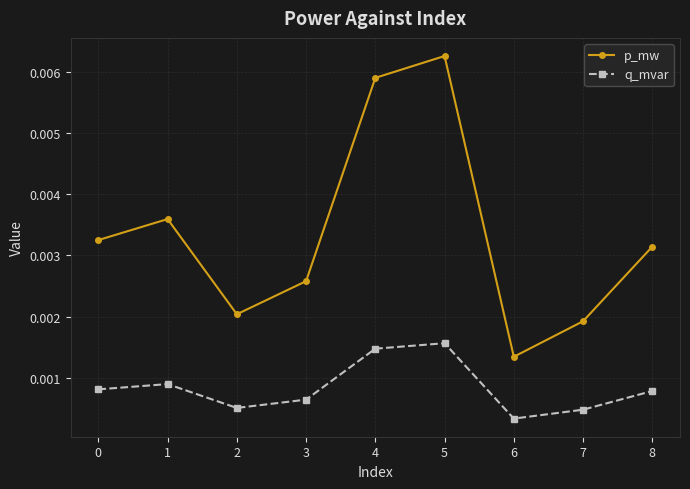

True or false: q_mvar and p_mw intersect in this chart.

False